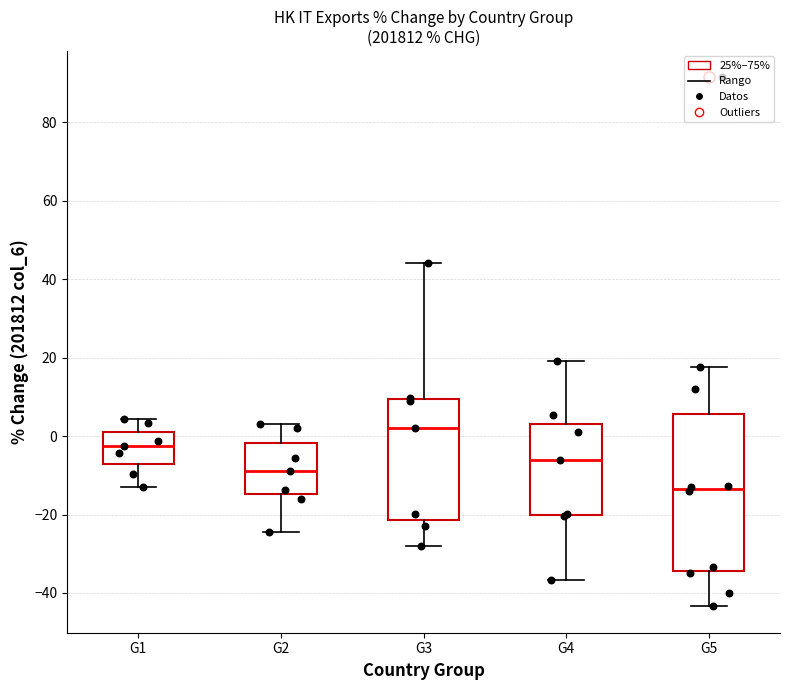

Reading left to right, transcribe this box plot: for each box, give where its median line is, the range the box spans, and where its two whiskers end, as read against the y-axis. The values are not printed on the chart, so give them approximately, as read against the axis.

G1: median -2, box -8 to 0, whiskers -12 to 4
G2: median -8, box -14 to -2, whiskers -24 to 4
G3: median 2, box -22 to 10, whiskers -28 to 44
G4: median -6, box -20 to 4, whiskers -36 to 20
G5: median -14, box -34 to 6, whiskers -44 to 18